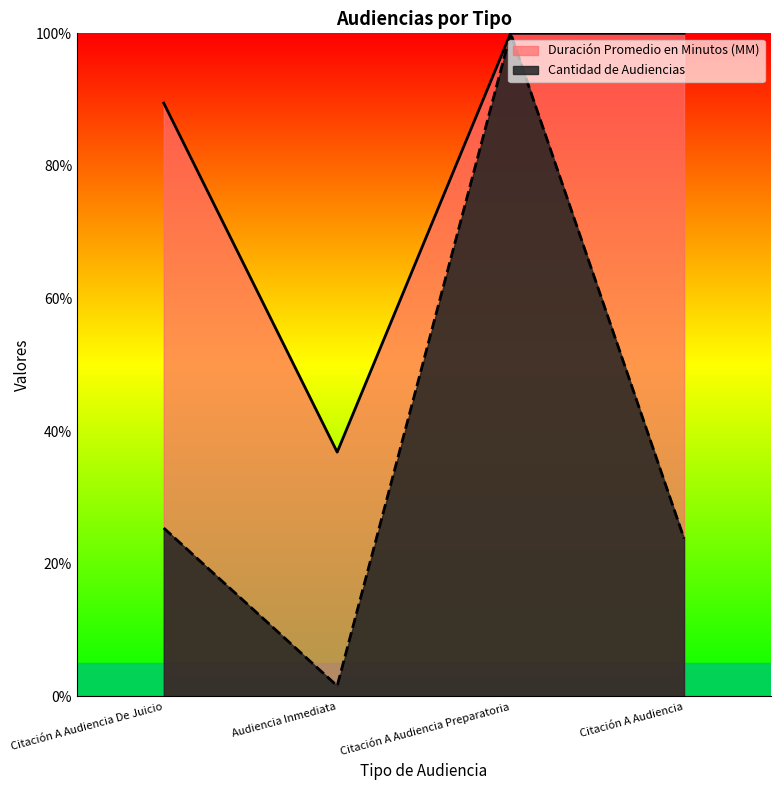

True or false: Duración Promedio en Minutos (MM) and Cantidad de Audiencias intersect in this chart.

False